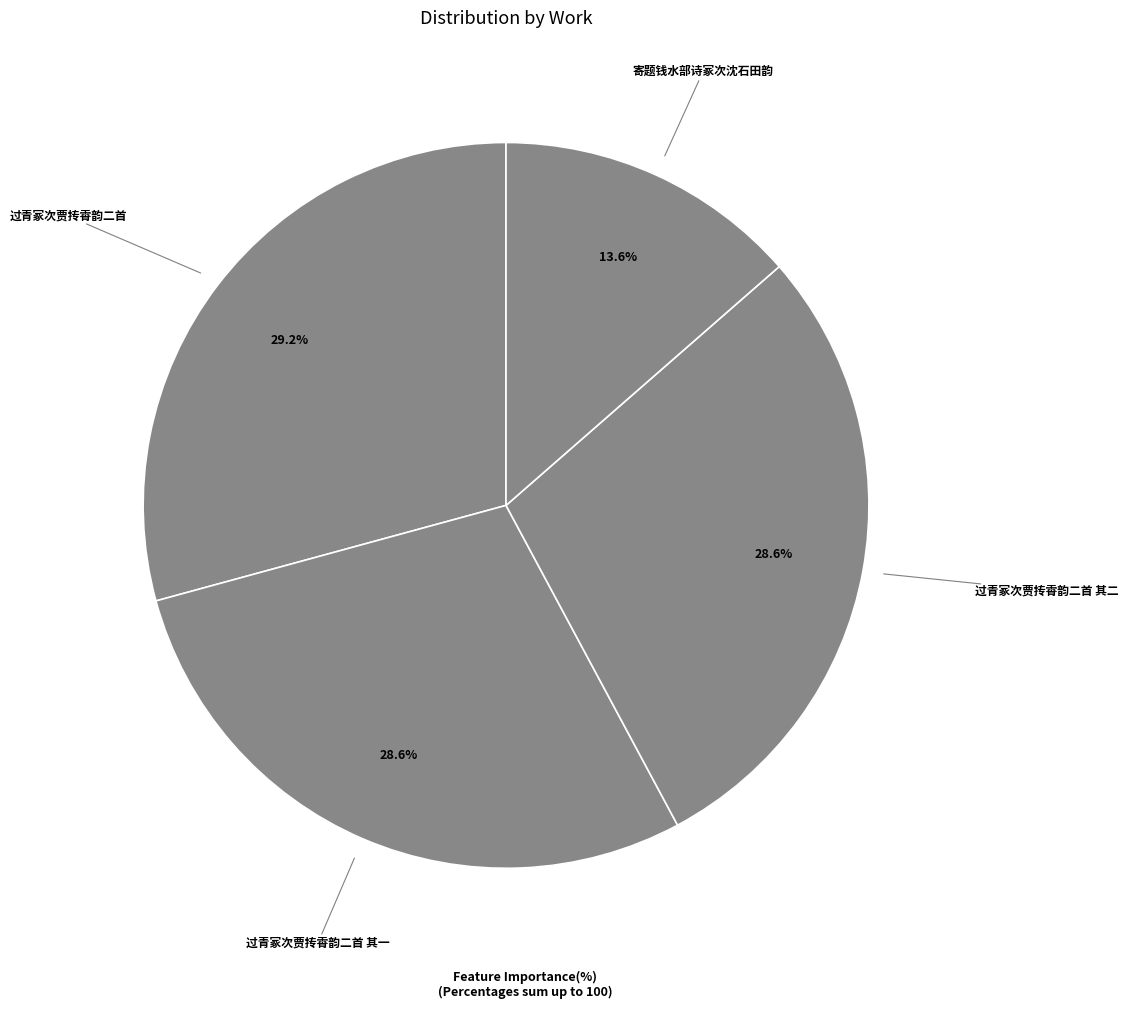

Rank the categories by value from highest to lowest.

过青冢次贾抟霄韵二首, 过青冢次贾抟霄韵二首 其二, 过青冢次贾抟霄韵二首 其一, 寄题钱水部诗冢次沈石田韵